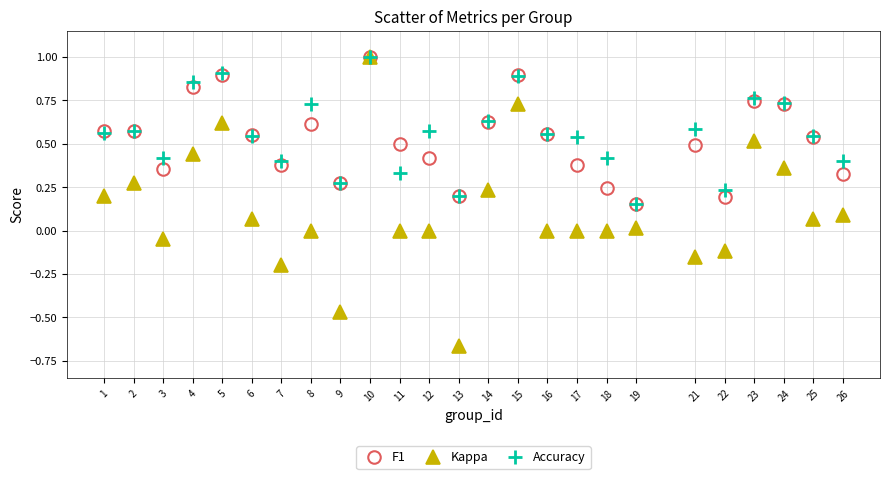

What are all the series names shown in the legend?

F1, Kappa, Accuracy